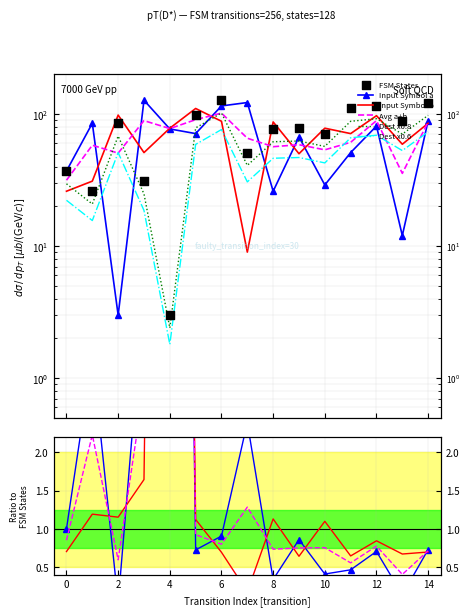

What are all the series names shown in the legend?

Input Symbol a, Input Symbol b, Avg a+b, Dest x0.8, Dest x0.6, FSM States